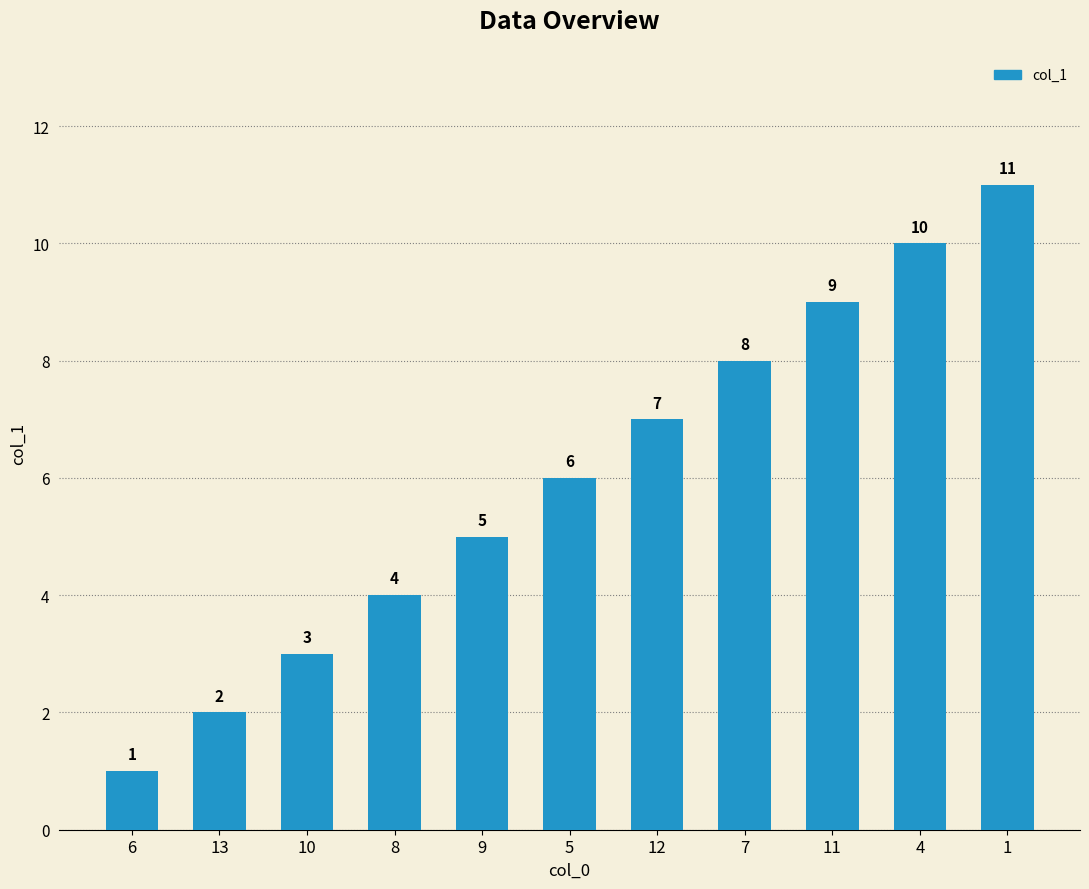

Reading left to right, list all the values displayed in this chart.

6=1	13=2	10=3	8=4	9=5	5=6	12=7	7=8	11=9	4=10	1=11